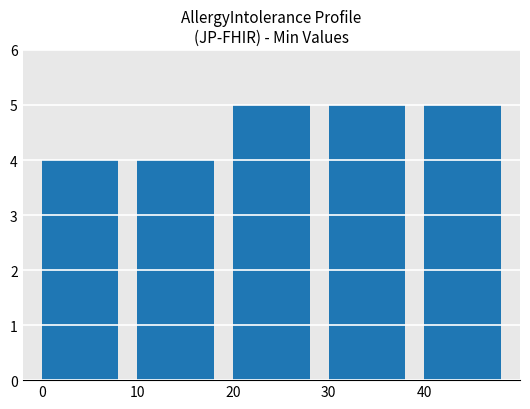

The value at 10 is 4. True or false?

True